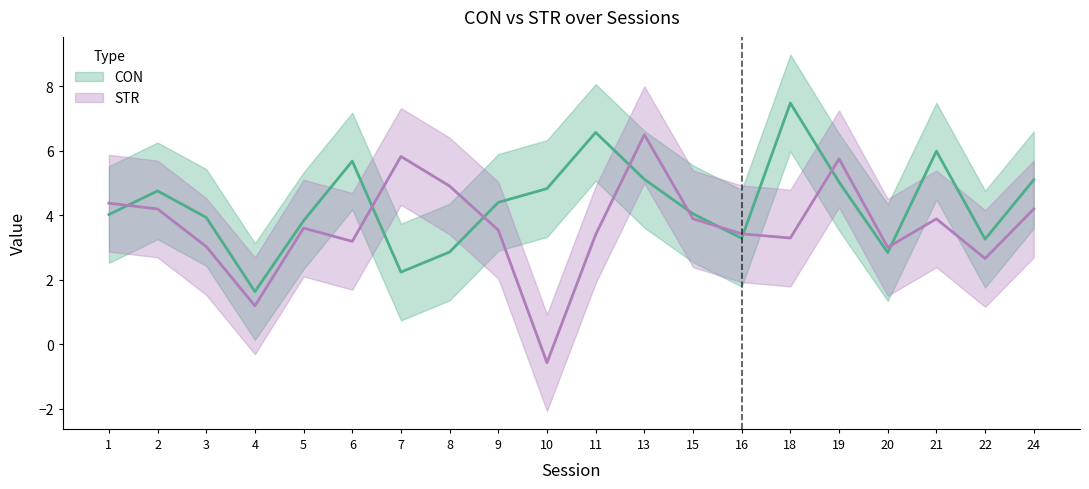

Reading left to right, extract all data points from this chart.

CON: 1=4.0	2=4.8	3=3.9	4=1.6	5=3.8	6=5.7	7=2.2	8=2.9	9=4.4	10=4.8	11=6.6	13=5.1	15=4.0	16=3.3	18=7.5	19=5.0	20=2.8	21=6.0	22=3.3	24=5.1
STR: 1=4.4	2=4.2	3=3.0	4=1.2	5=3.6	6=3.2	7=5.8	8=4.9	9=3.5	10=-0.6	11=3.4	13=6.5	15=3.9	16=3.4	18=3.3	19=5.8	20=3.0	21=3.9	22=2.7	24=4.2